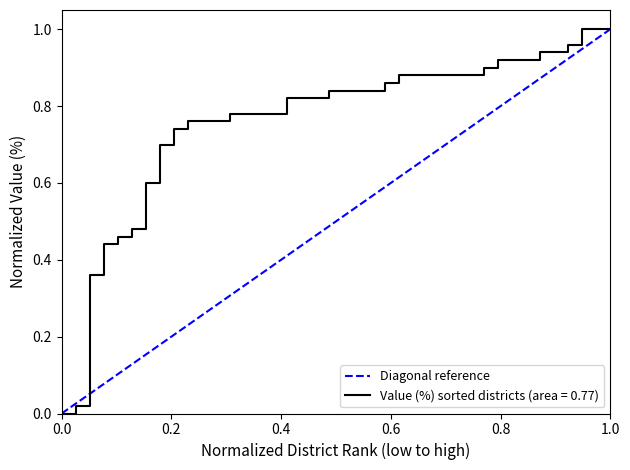

The value at 0.0 is 0. True or false?

True